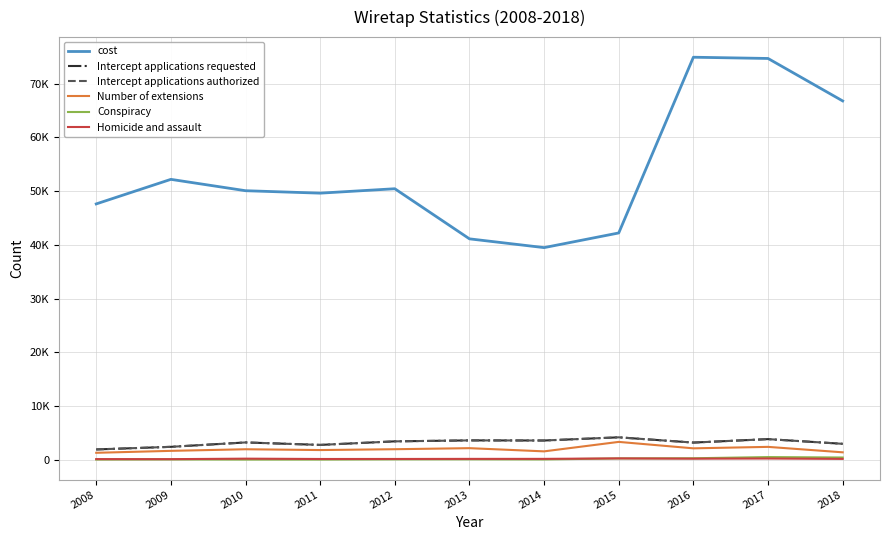

Does the chart display data point markers on the line(s)?

No